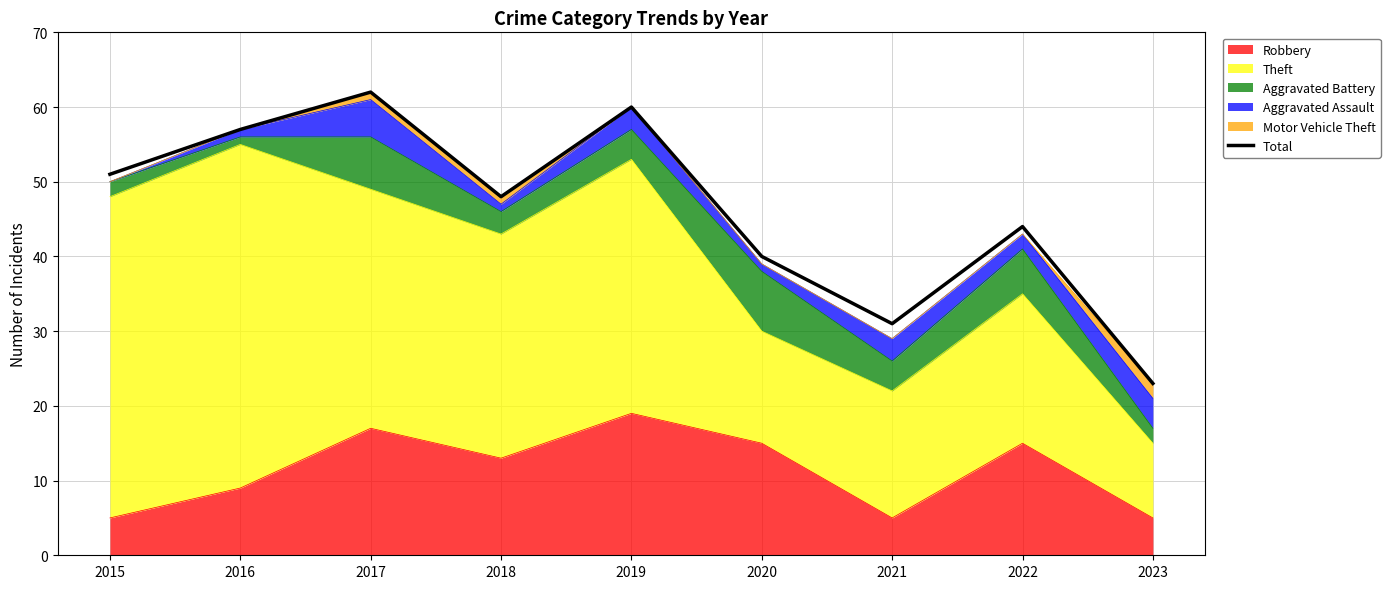

The value at 2019 is 60. True or false?

True